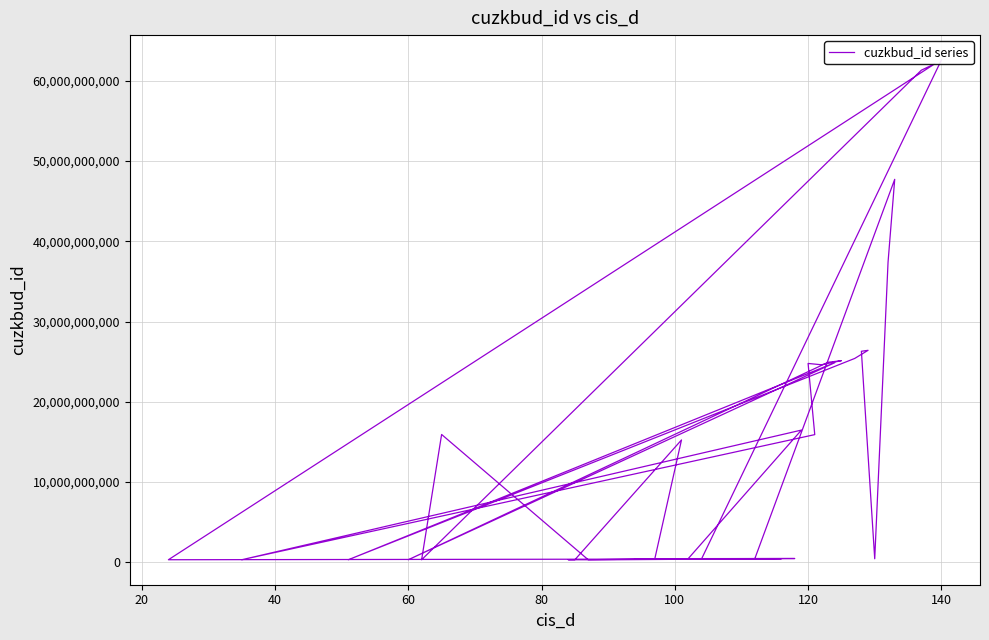

Is it true that the value at 40 is 323566407?

True